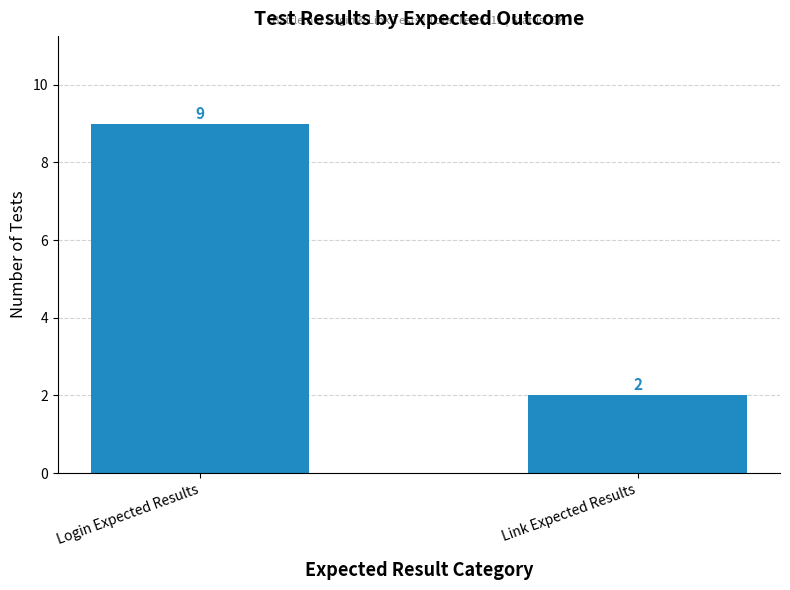

What is the value of the 1st bar from the left?

9